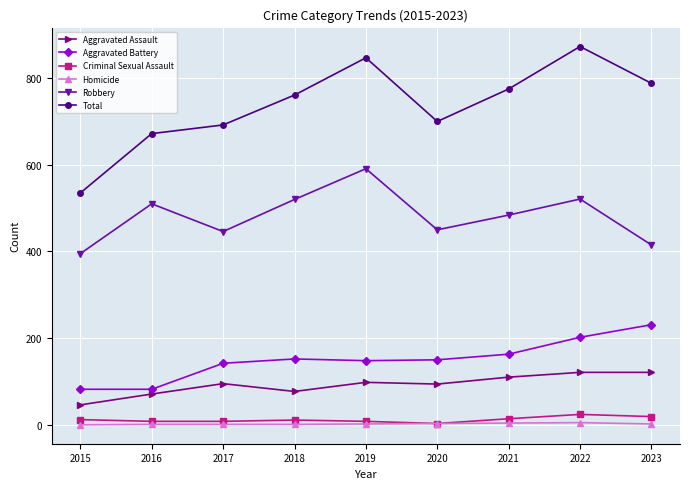

True or false: Criminal Sexual Assault and Aggravated Battery cross at least once.

False